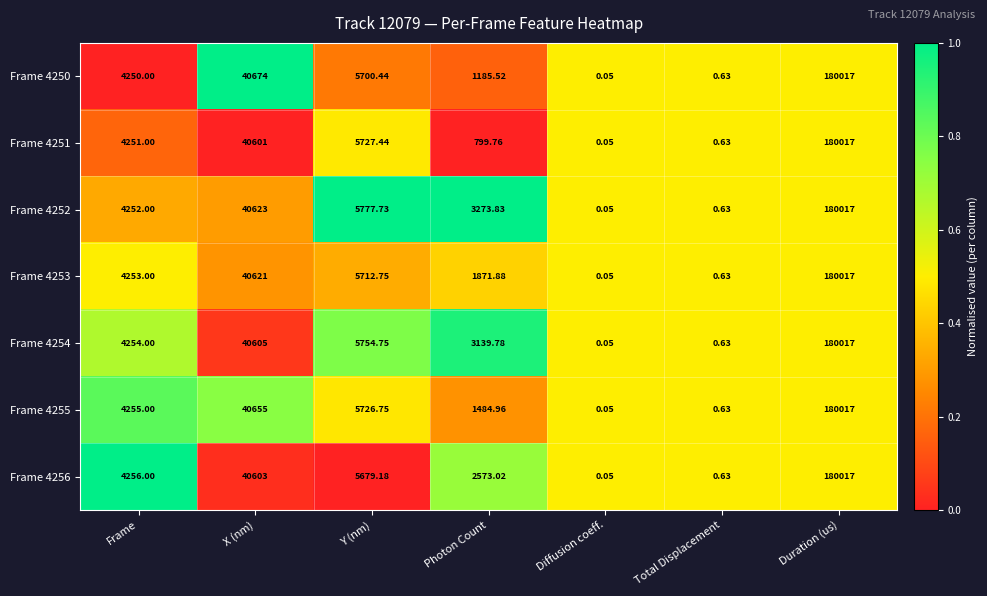

What is the greatest value displayed?

180017.0